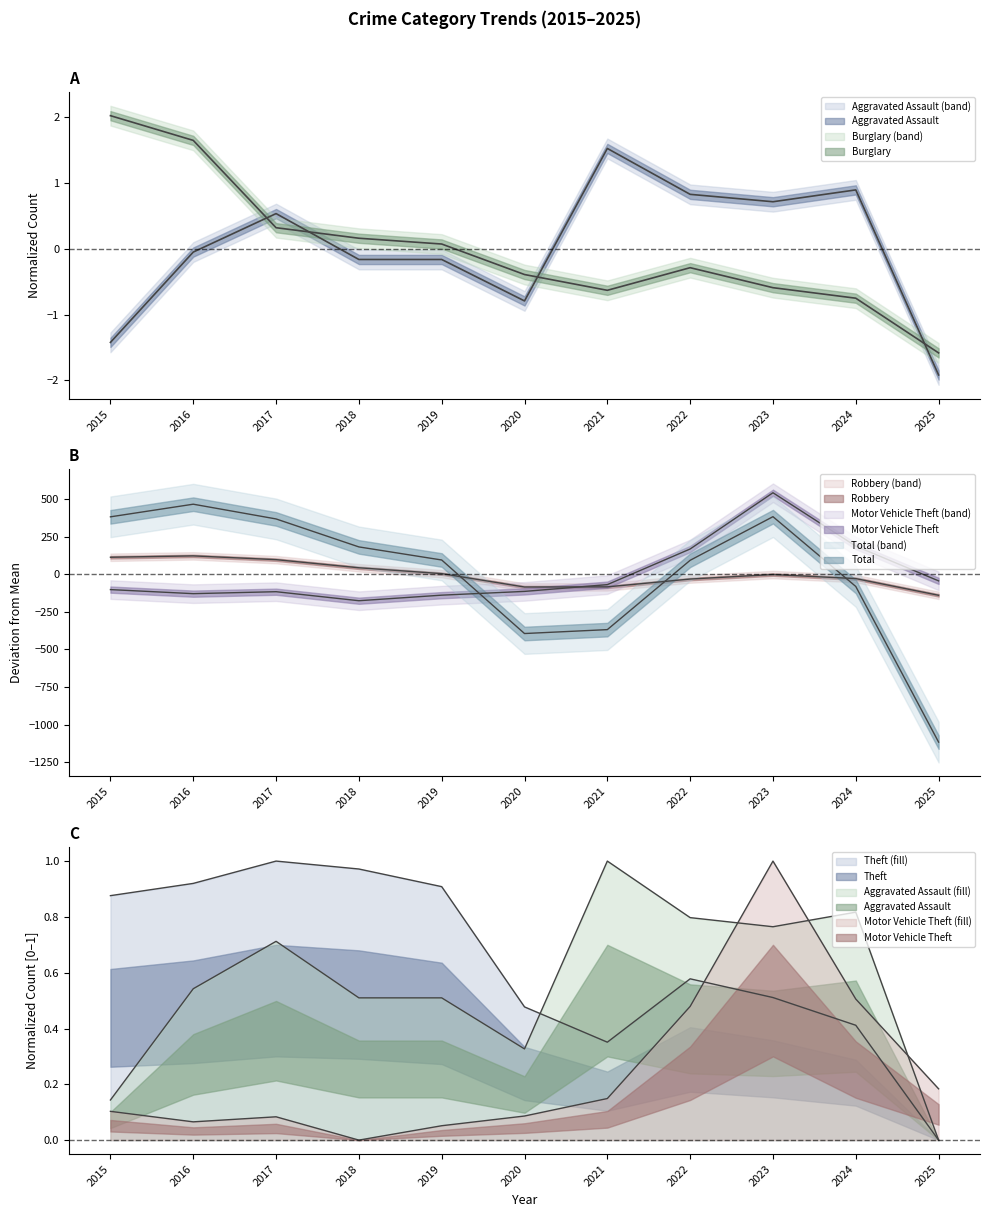

True or false: Theft and Motor Vehicle Theft cross at least once.

True